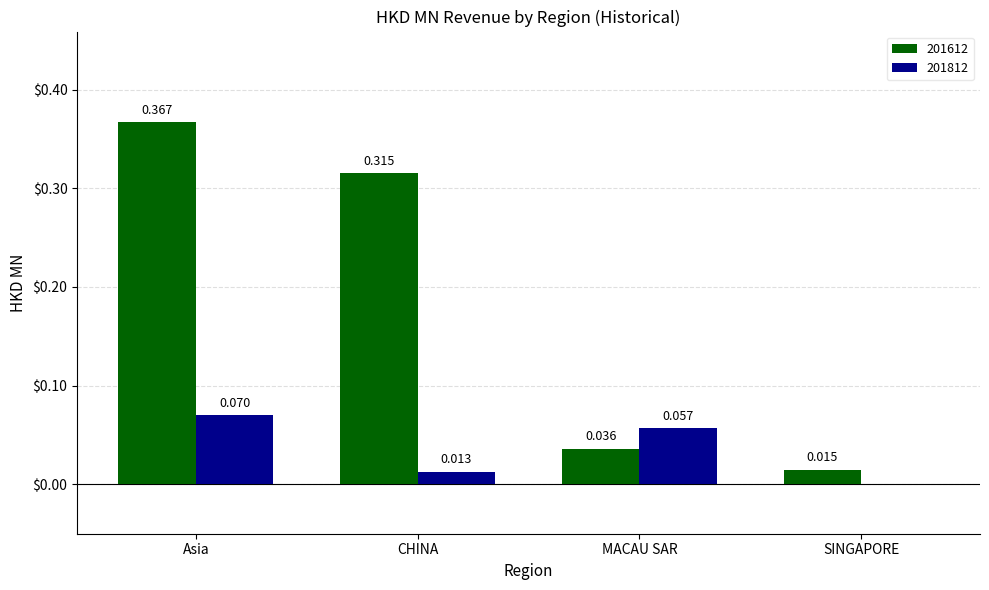

Which category has the highest value in the 201812 series?

Asia